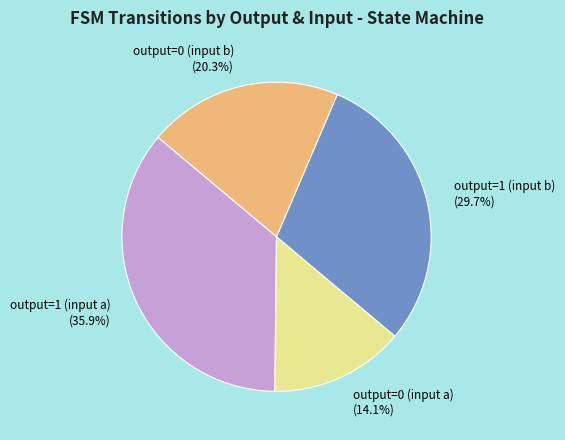

To the nearest percent, what is the difference between the output=0 (input b) and output=0 (input a) slice percentages?

6%